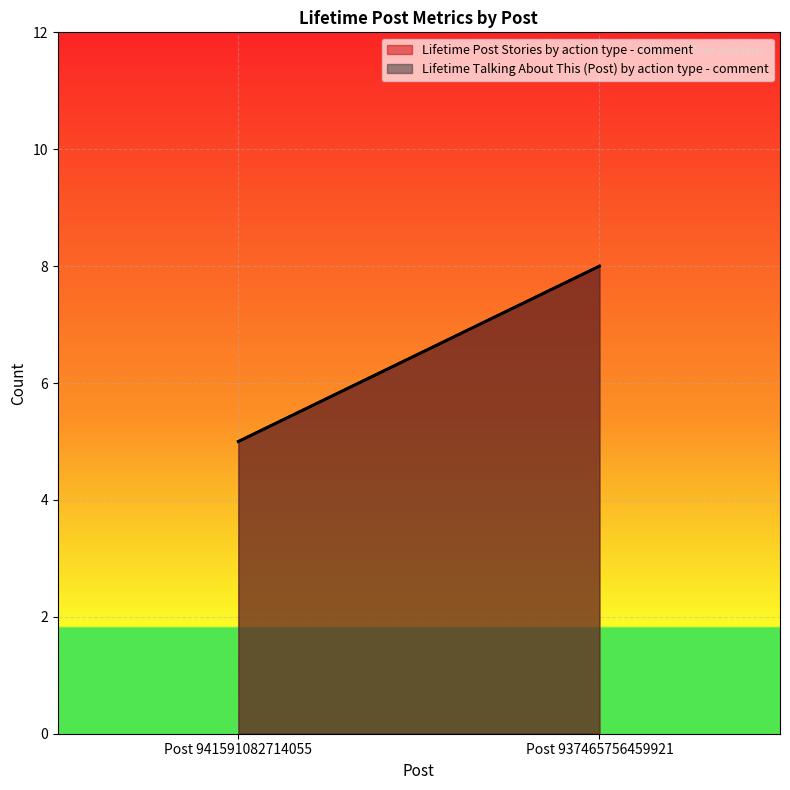

The value of Lifetime Talking About This (Post) by action type - comment at Post 941591082714055 is 8. True or false?

False